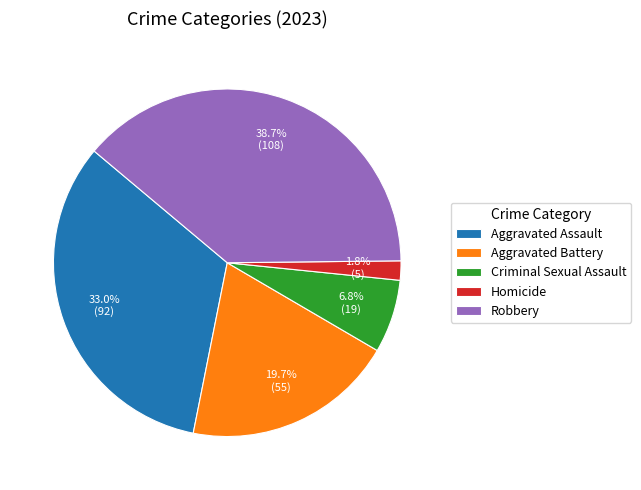

Does Robbery account for over 50% of the chart?

No